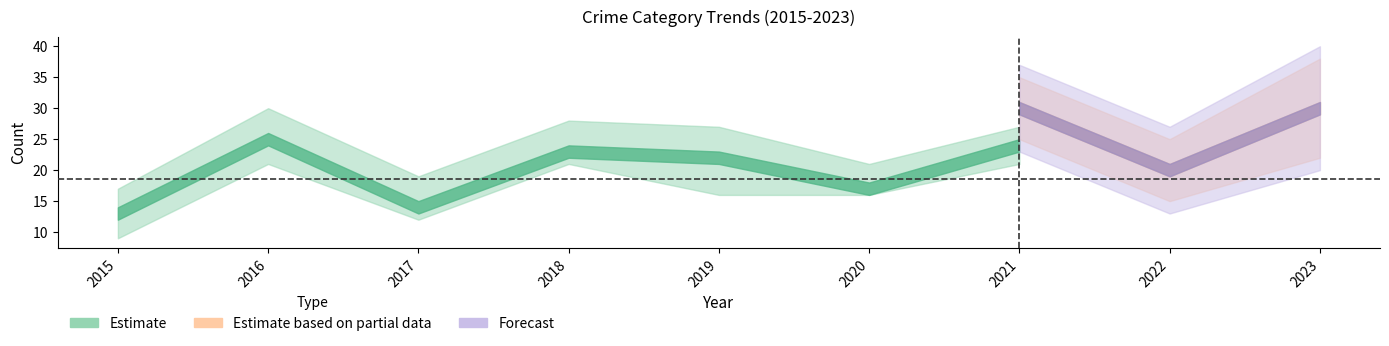

Is this an area chart (filled region under the line)?

No